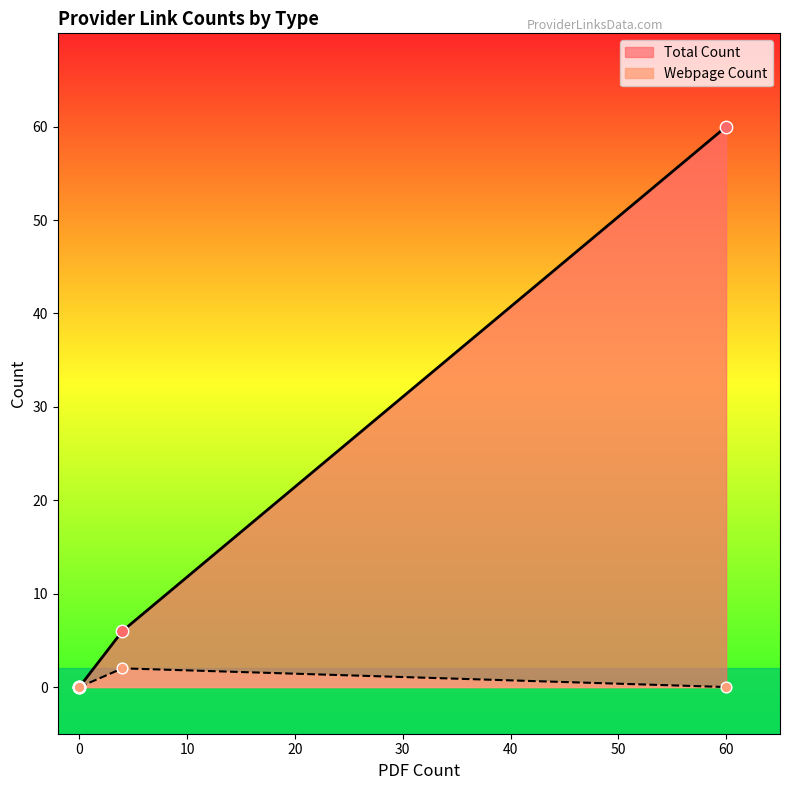

Which series reaches the minimum Y coordinate?

Total Count